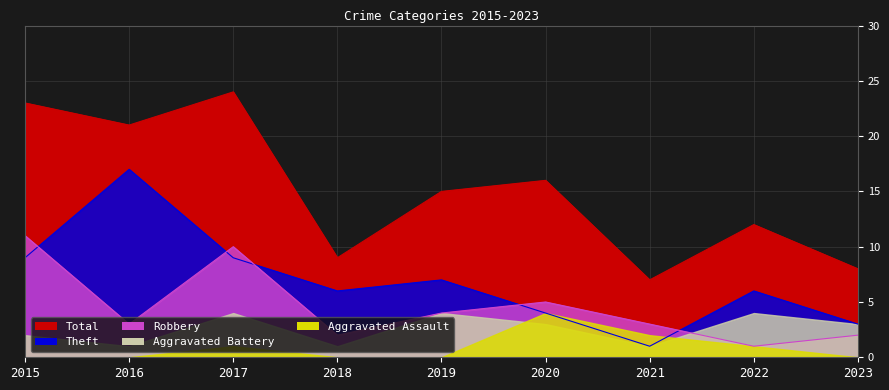

True or false: Robbery has a value of 5 at 2015.

False